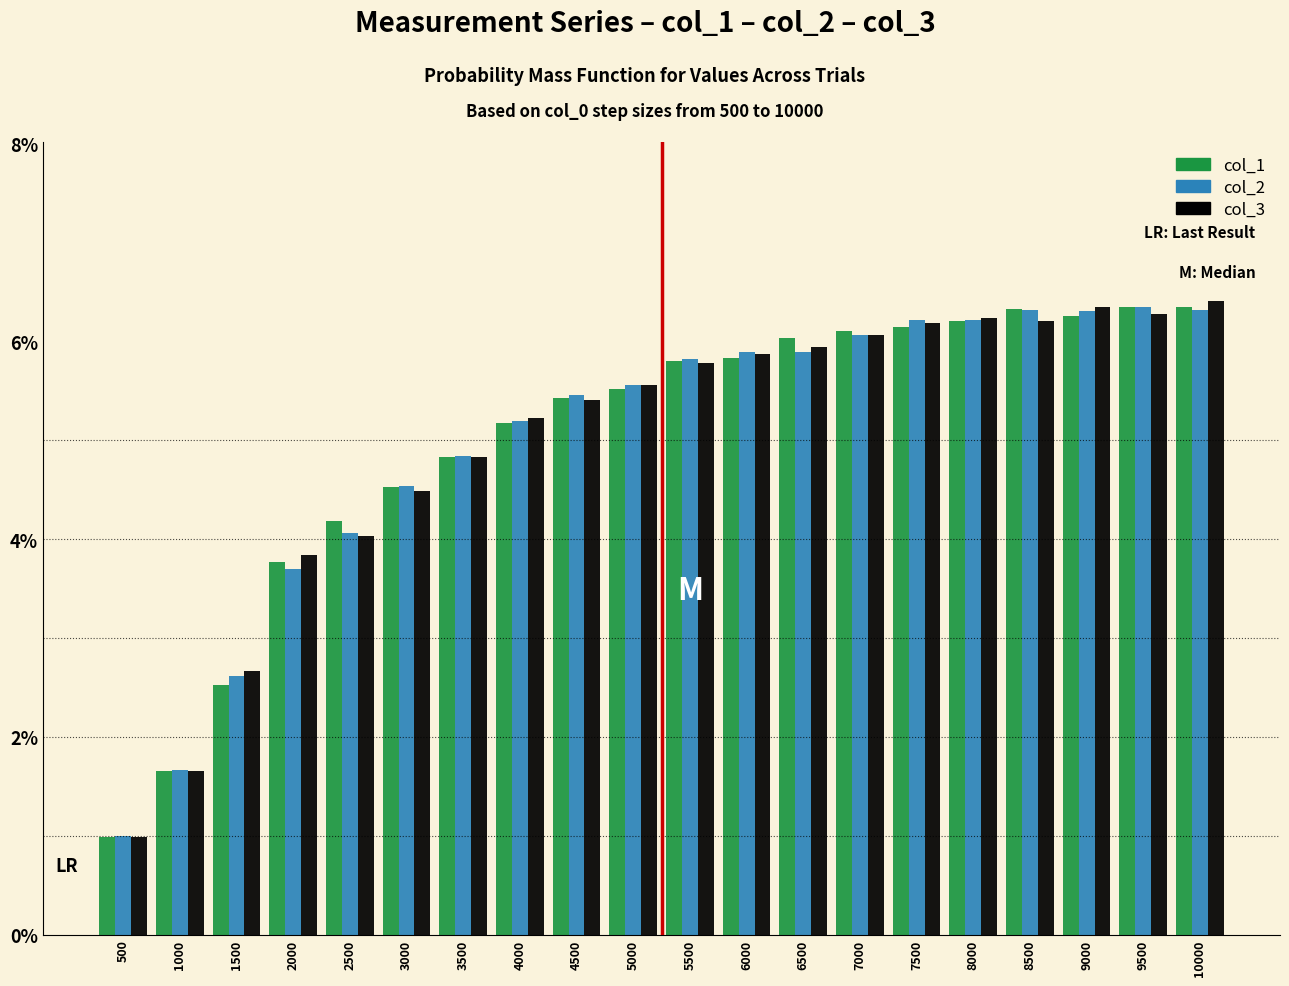

At which label is col_3 closest to 3?

1500